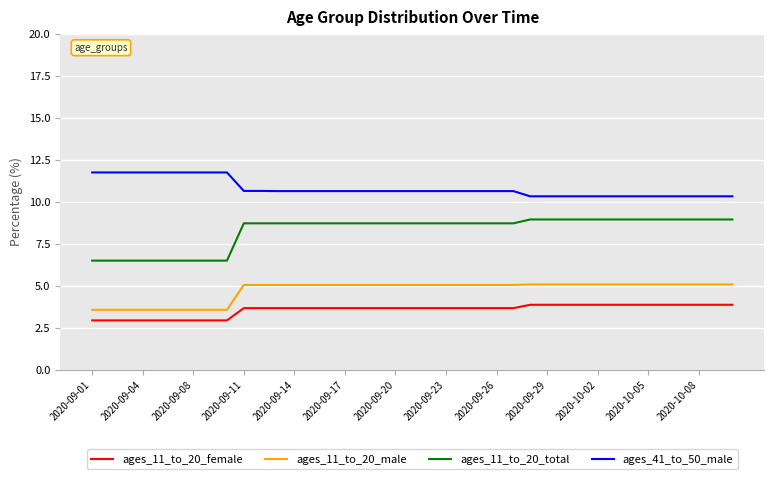

Which series has the widest spread of values?

ages_11_to_20_total